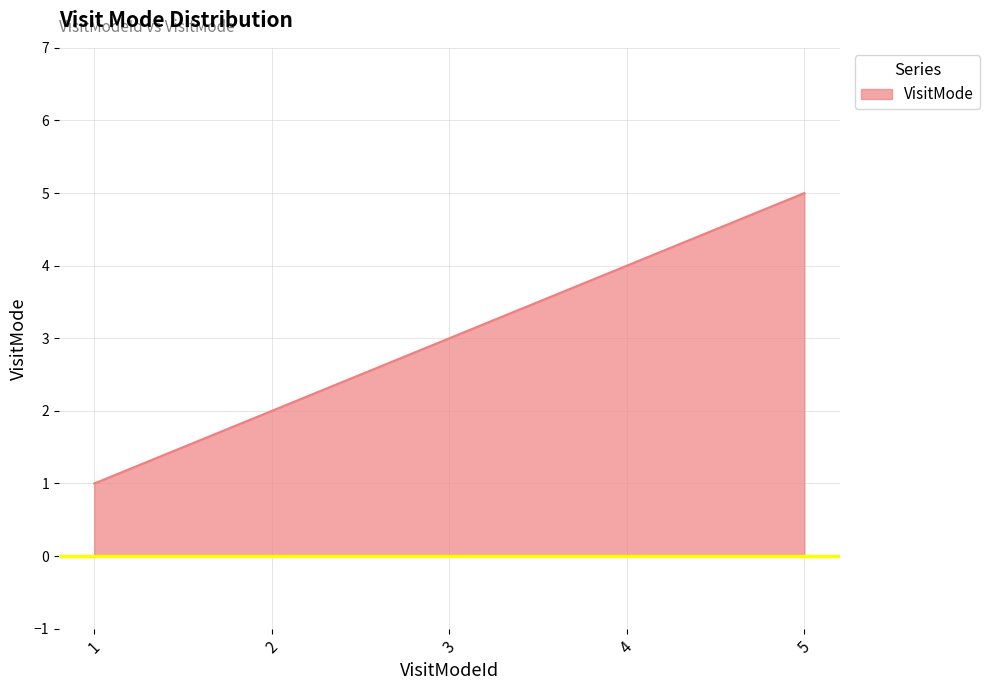

Reading left to right, what are all the values shown in this chart?

1=1	2=2	3=3	4=4	5=5